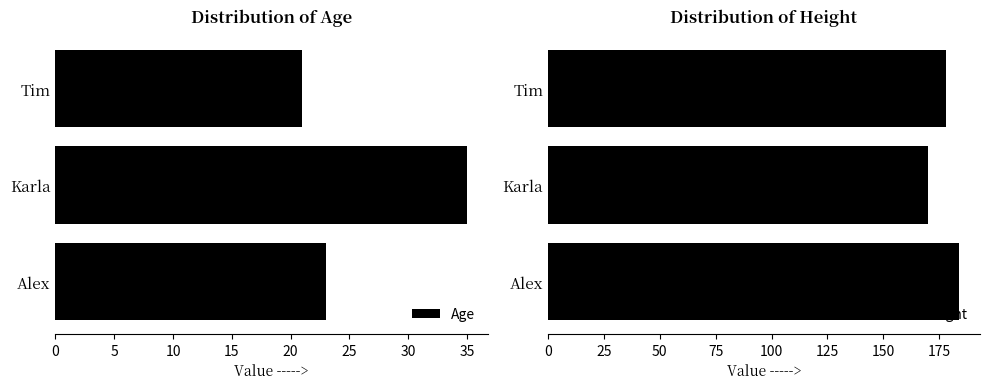

At which label is Age closest to 28?

Alex